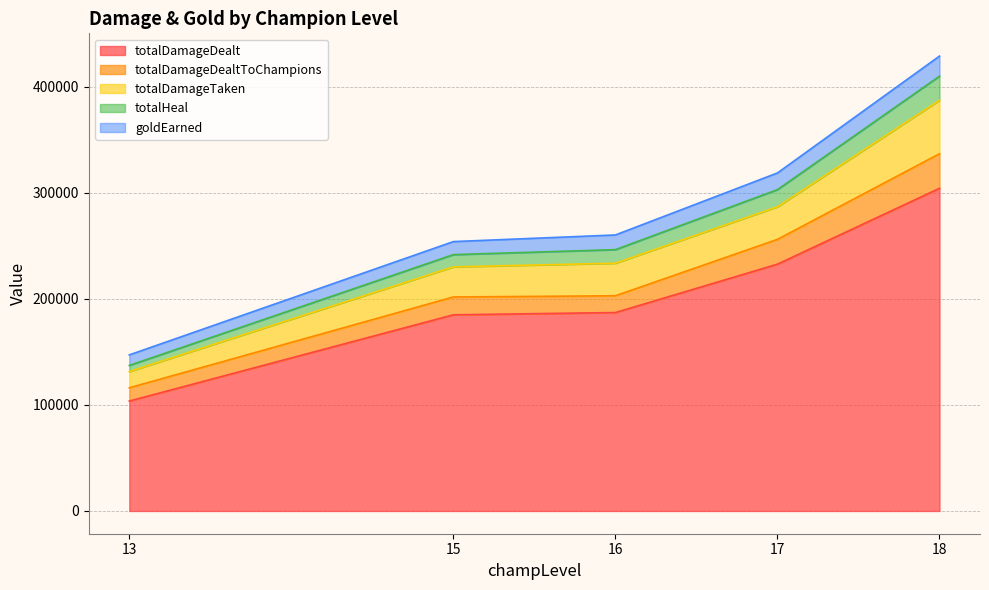

At which category is the sum across all series the highest?

18